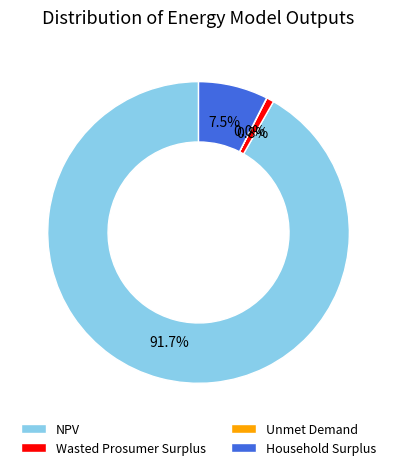

To the nearest percent, what is the average slice percentage?

25%